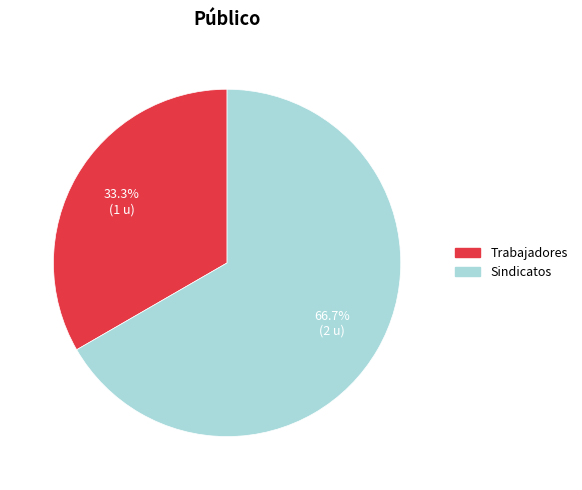

Does Trabajadores account for over 50% of the chart?

No